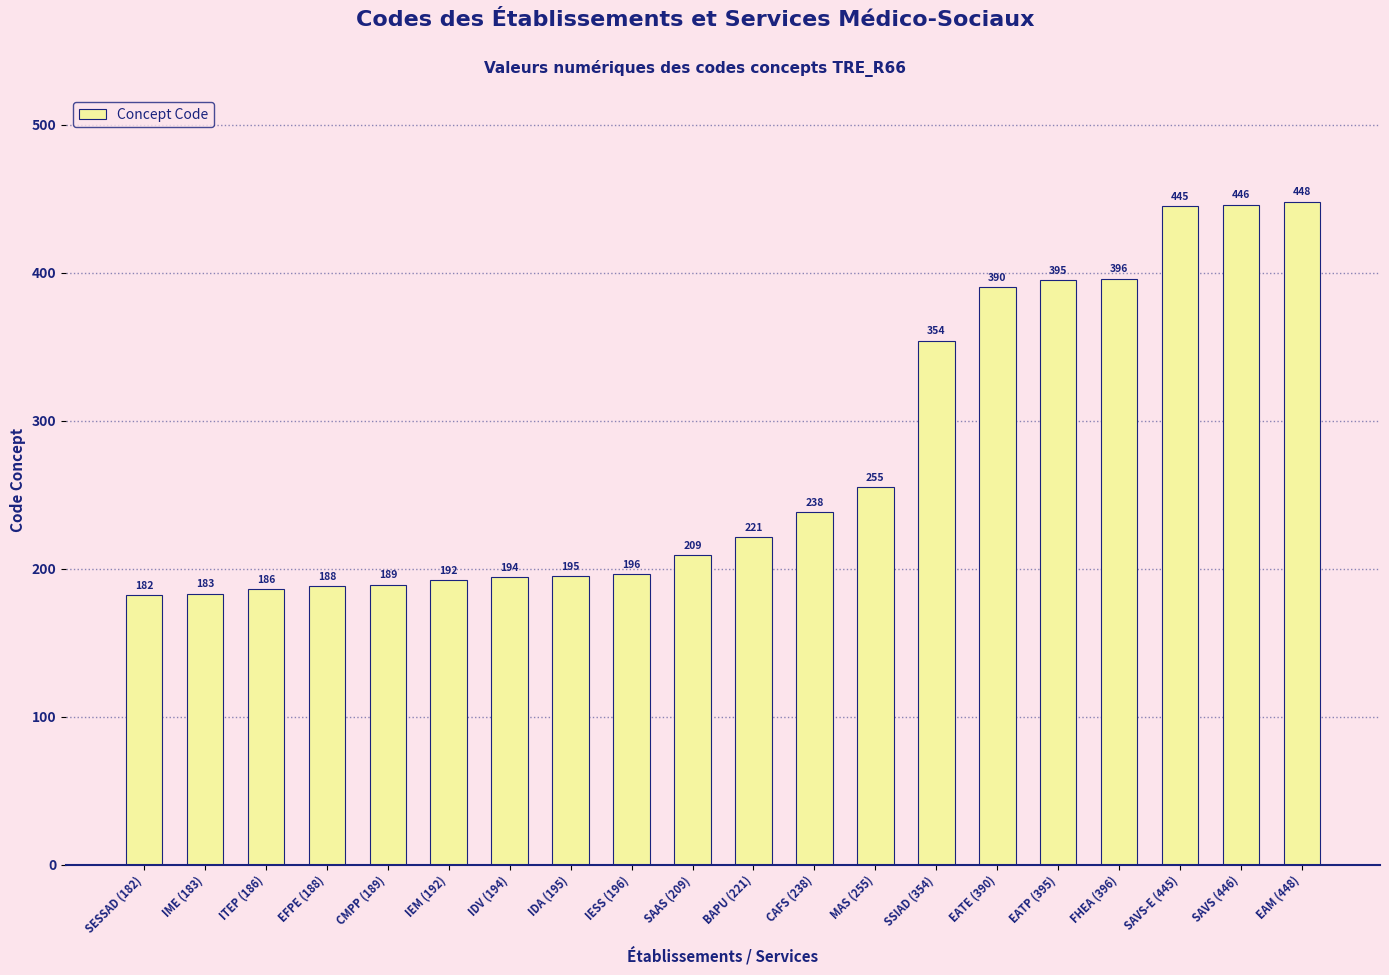

What is the label of the 12th bar from the left?

CAFS (238)